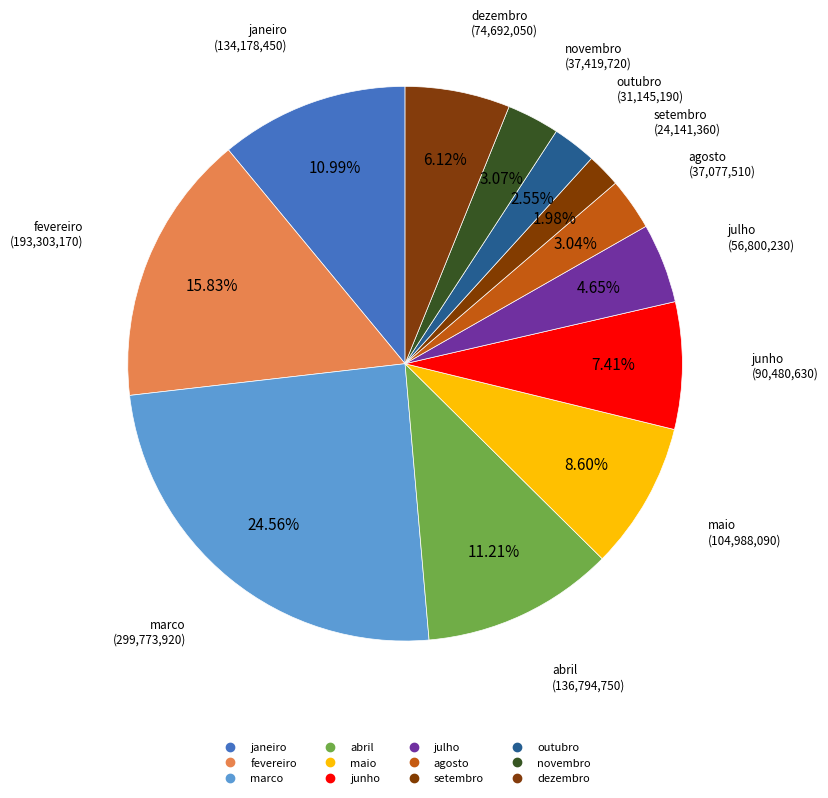

Is the sum of abril and junho greater than half?

No